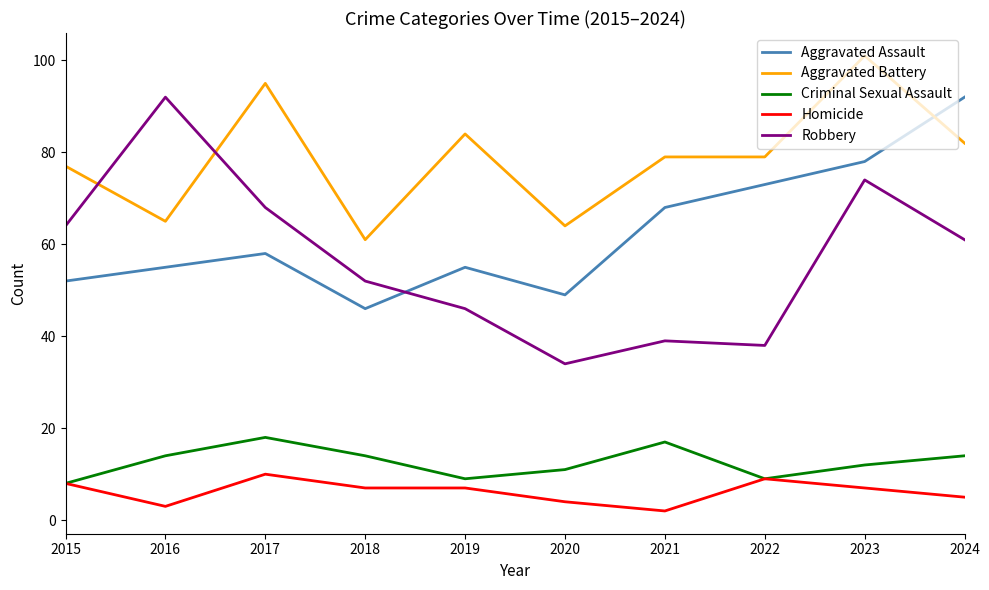

Is it true that Aggravated Battery equals 61 at 2018?

True